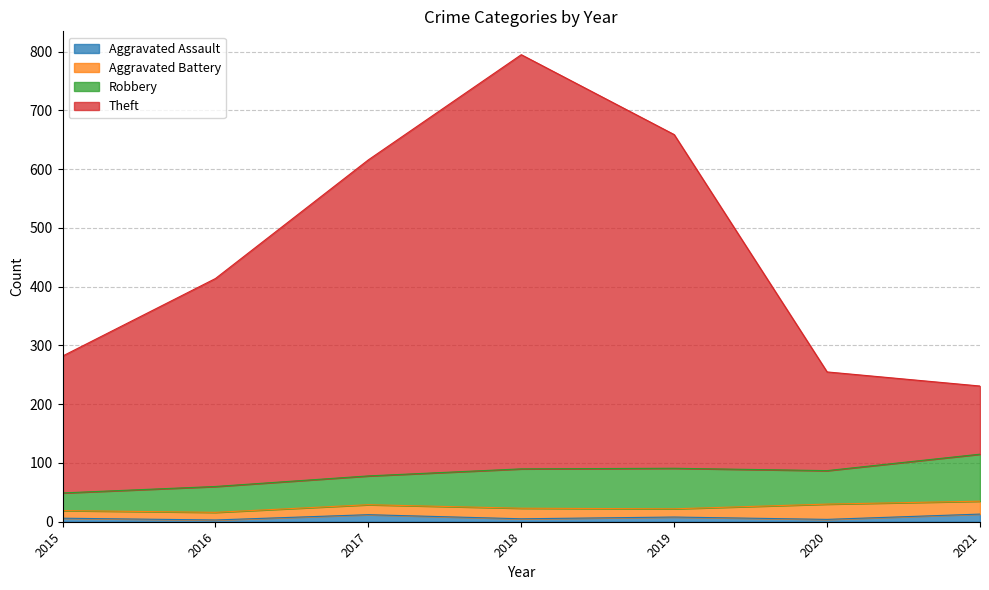

True or false: Aggravated Assault and Theft cross at least once.

False